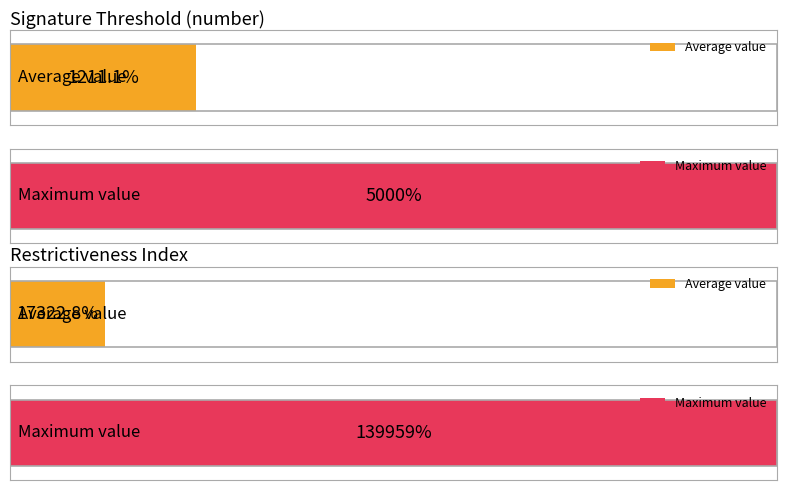

At Albania-2000, list the series in order from largest to smallest.

restrictive, number